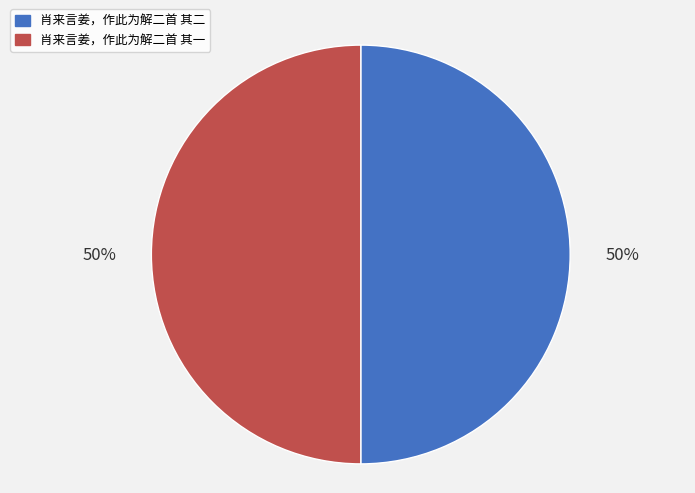

True or false: 肖来言姜，作此为解二首 其二 accounts for 50% of the total.

True